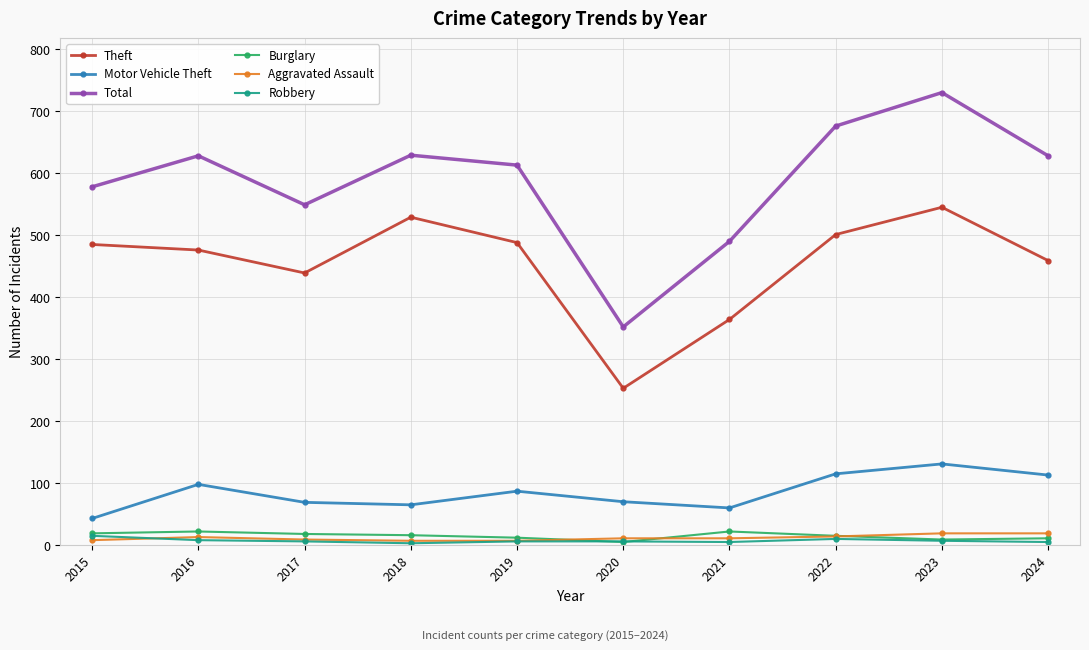

What is the greatest value displayed?

730